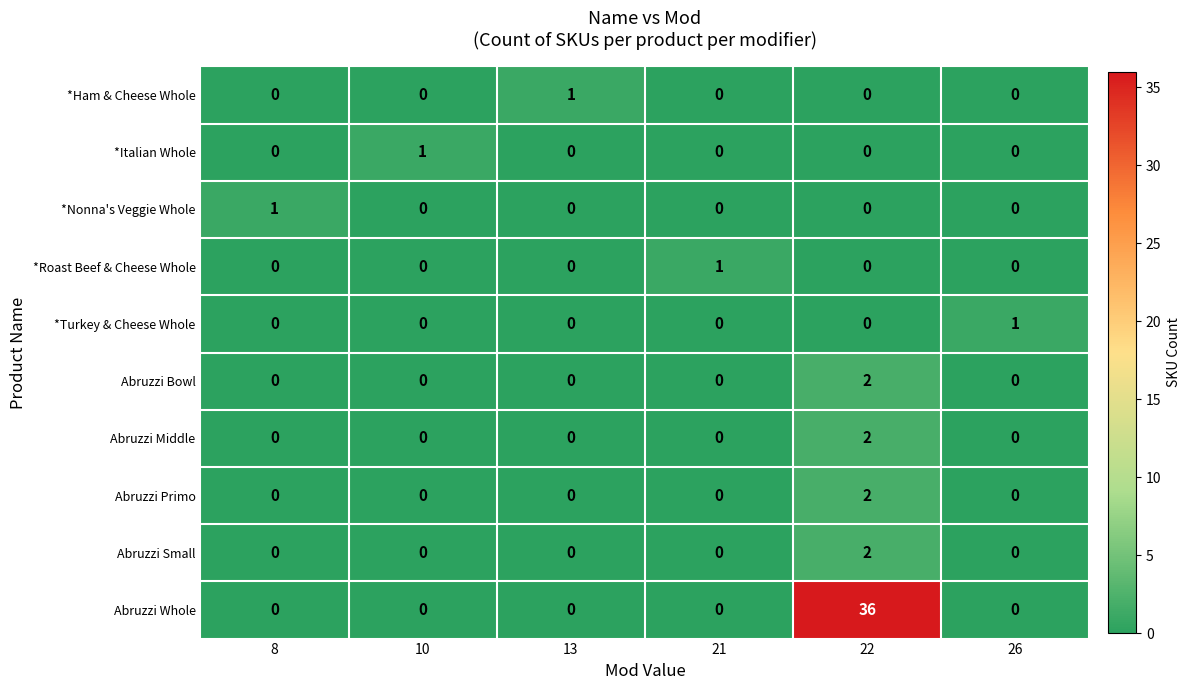

Which series has the largest range (max minus min)?

Abruzzi Whole